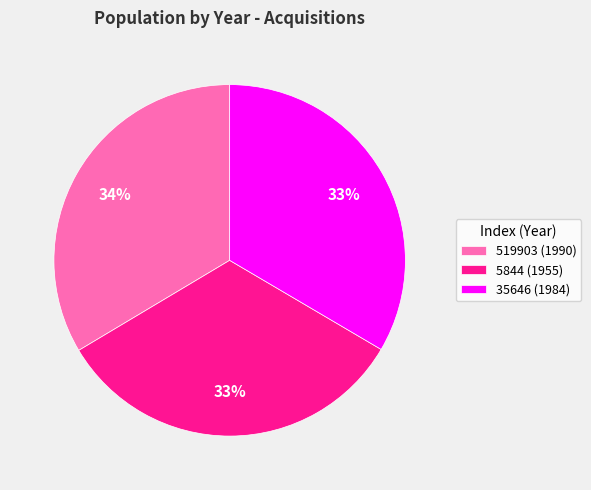

To the nearest percent, what percentage of the pie is 519903?

34%